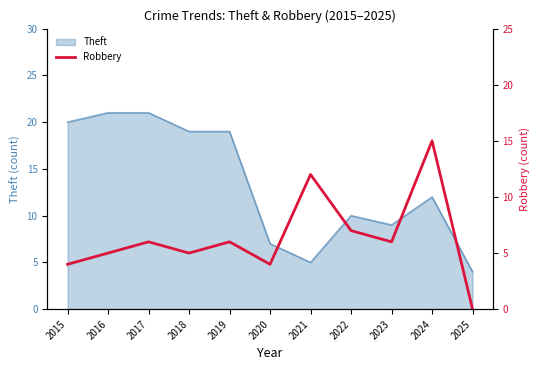

At which category does the data reach its first local peak?

2017